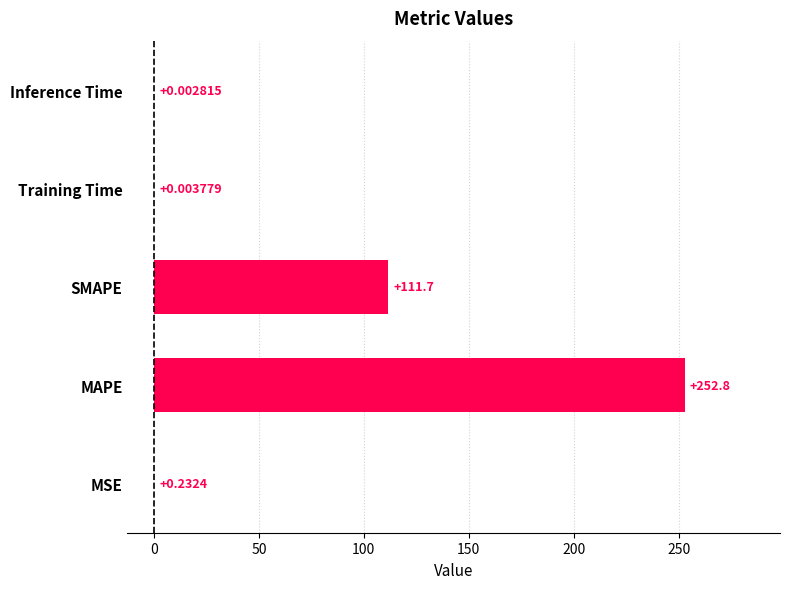

What is the sum of all values?

364.7